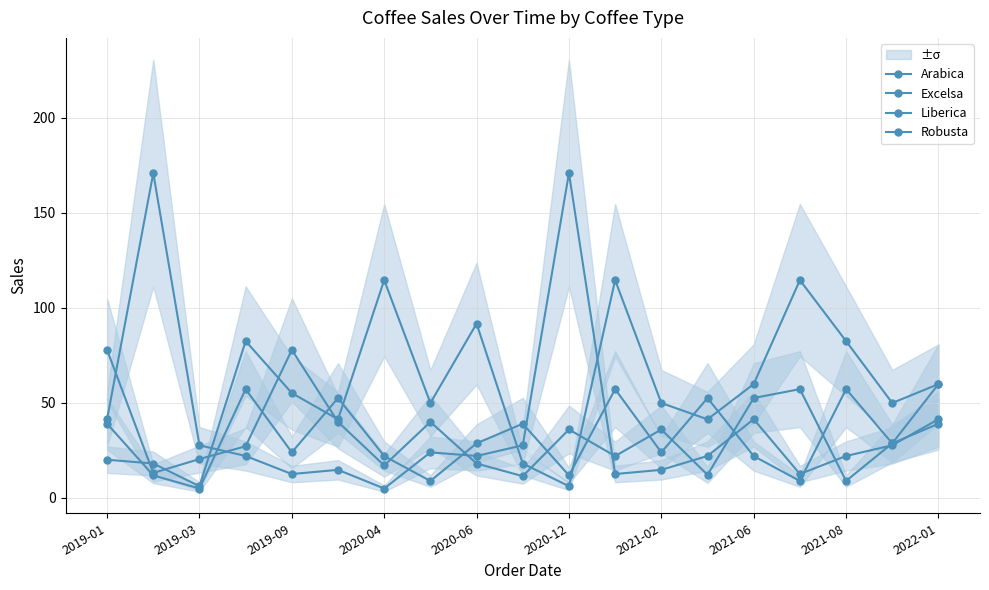

True or false: Arabica has a value of 8.7 at 2021-08.

True